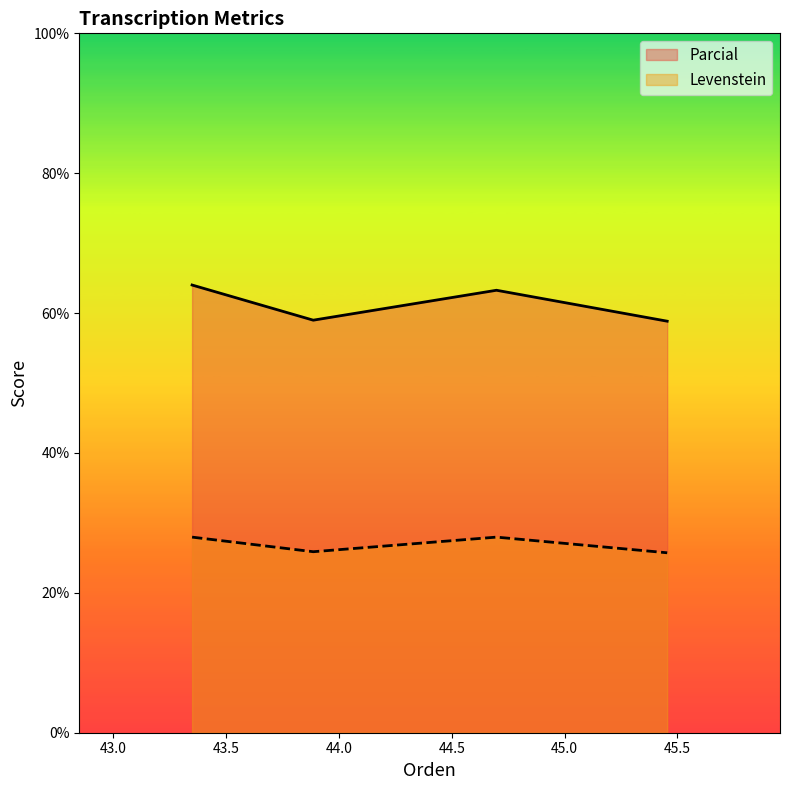

Which series has the widest spread of values?

Parcial